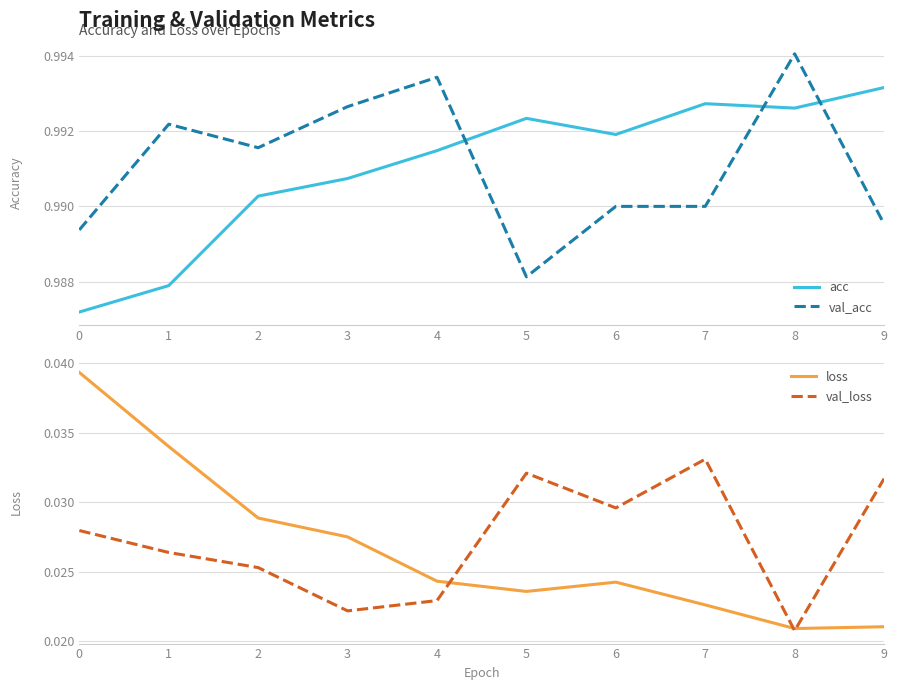

What is the spread (max minus min) of values at 0?

1.0